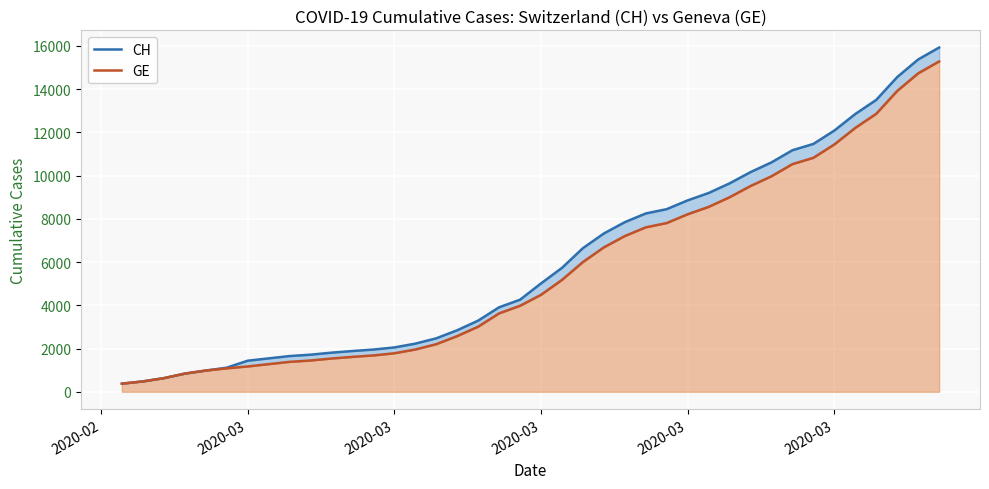

What is the average value of the GE series?

5641